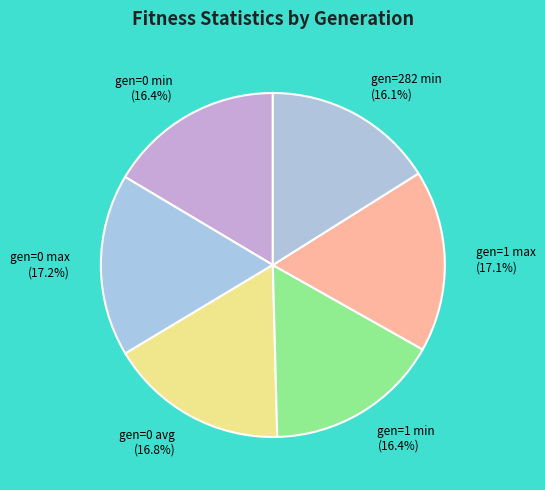

Combined, do gen=0 min and gen=1 max account for over 50%?

No